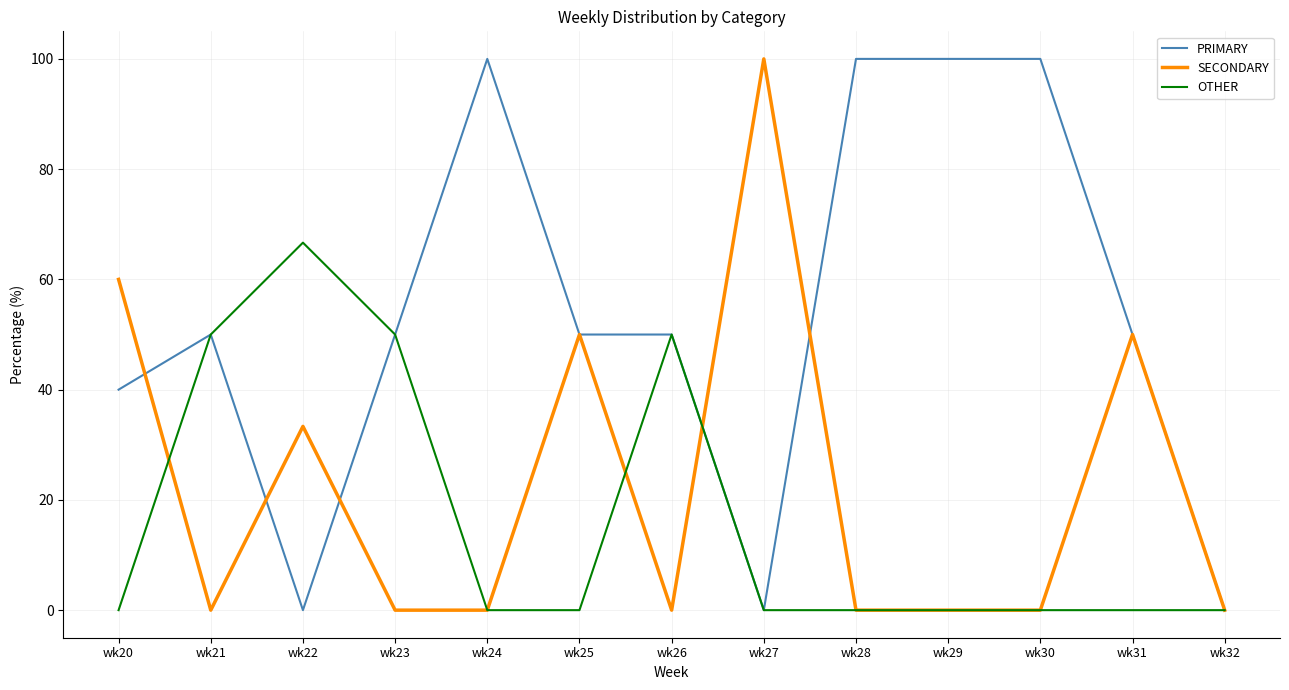

Reading right to left, extract all data points from this chart.

PRIMARY: 0.0	50.0	100.0	100.0	100.0	0.0	50.0	50.0	100.0	50.0	0.0	50.0	40.0
SECONDARY: 0.0	50.0	0.0	0.0	0.0	100.0	0.0	50.0	0.0	0.0	33.3	0.0	60.0
OTHER: 0.0	0.0	0.0	0.0	0.0	0.0	50.0	0.0	0.0	50.0	66.7	50.0	0.0